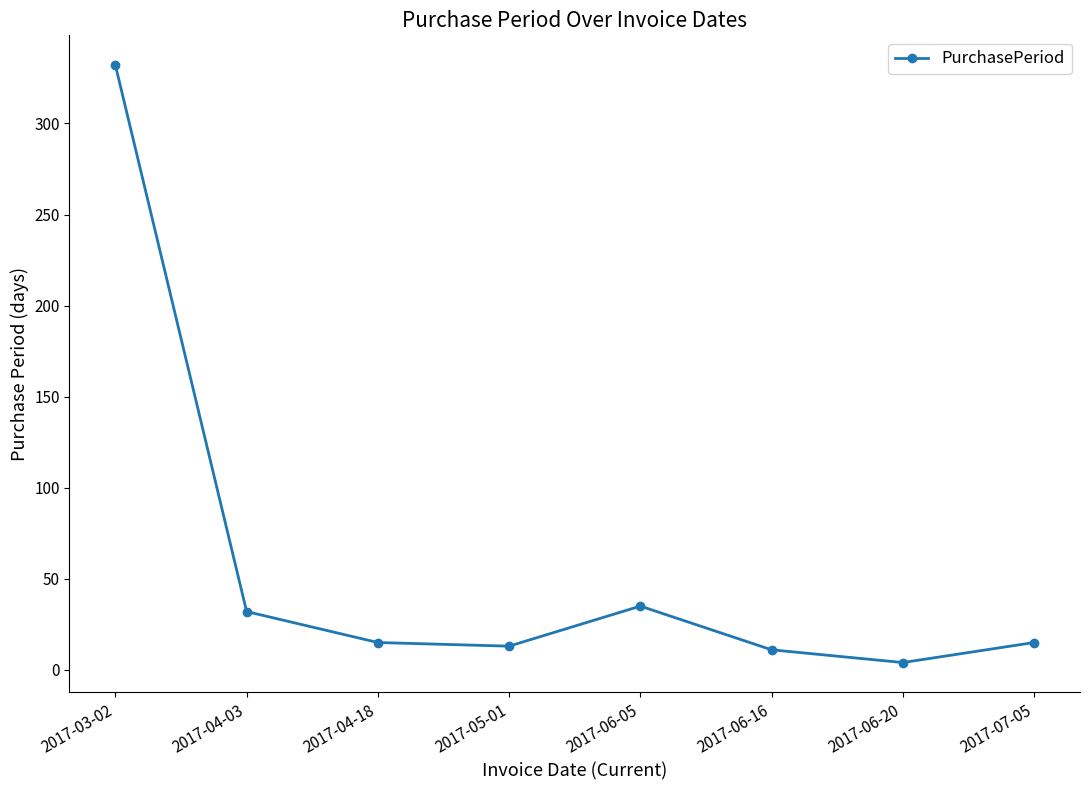

How many points are higher than both their immediate neighbors (excluding endpoints)?

1